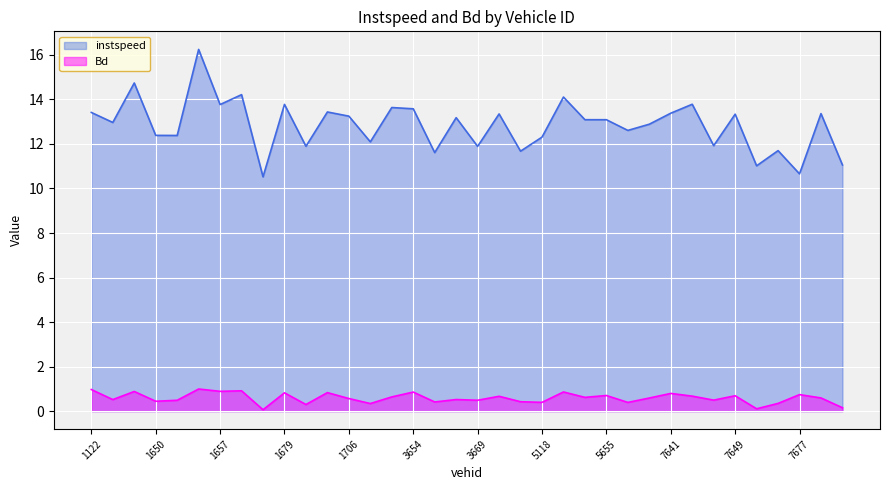

What is the spread (max minus min) of values at 3669?

11.4